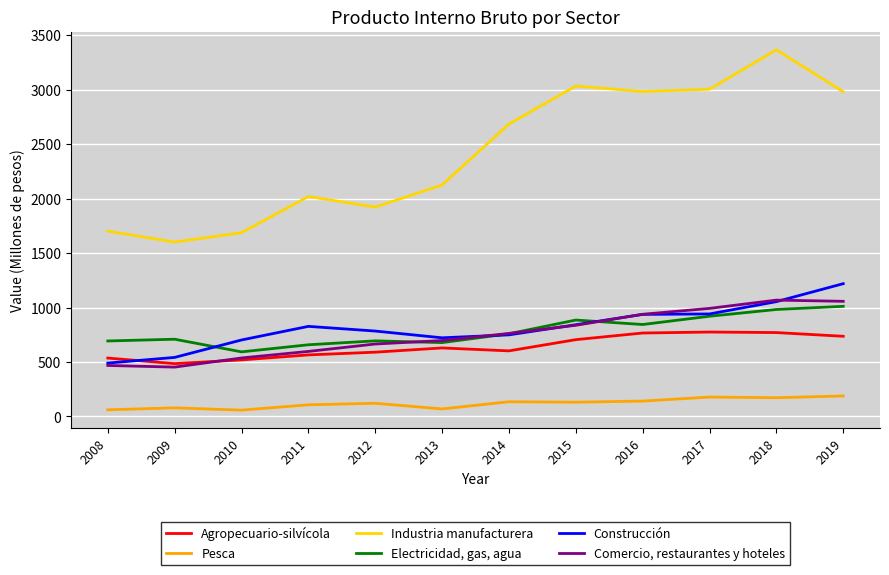

What are all the series names shown in the legend?

Agropecuario-silvícola, Pesca, Industria manufacturera, Electricidad, gas, agua, Construcción, Comercio, restaurantes y hoteles